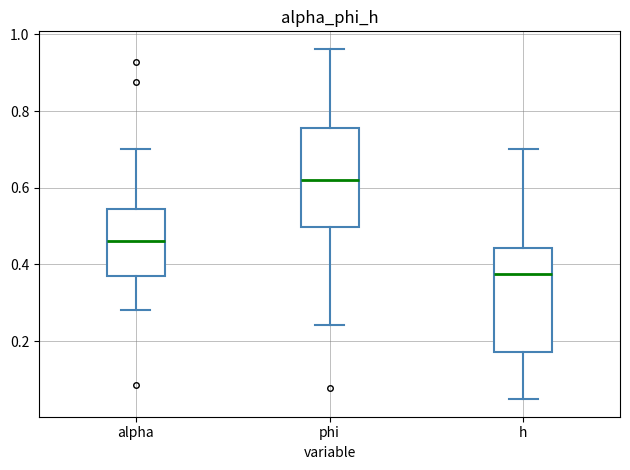

Reading left to right, read every box against the y-axis: the position of its median line, the range the box covers, and the ends of its whiskers. The values are not printed on the chart, so give them approximately, as read against the axis.

alpha: median 0.46, box 0.38 to 0.54, whiskers 0.28 to 0.70
phi: median 0.62, box 0.50 to 0.76, whiskers 0.24 to 0.96
h: median 0.38, box 0.18 to 0.44, whiskers 0.04 to 0.70